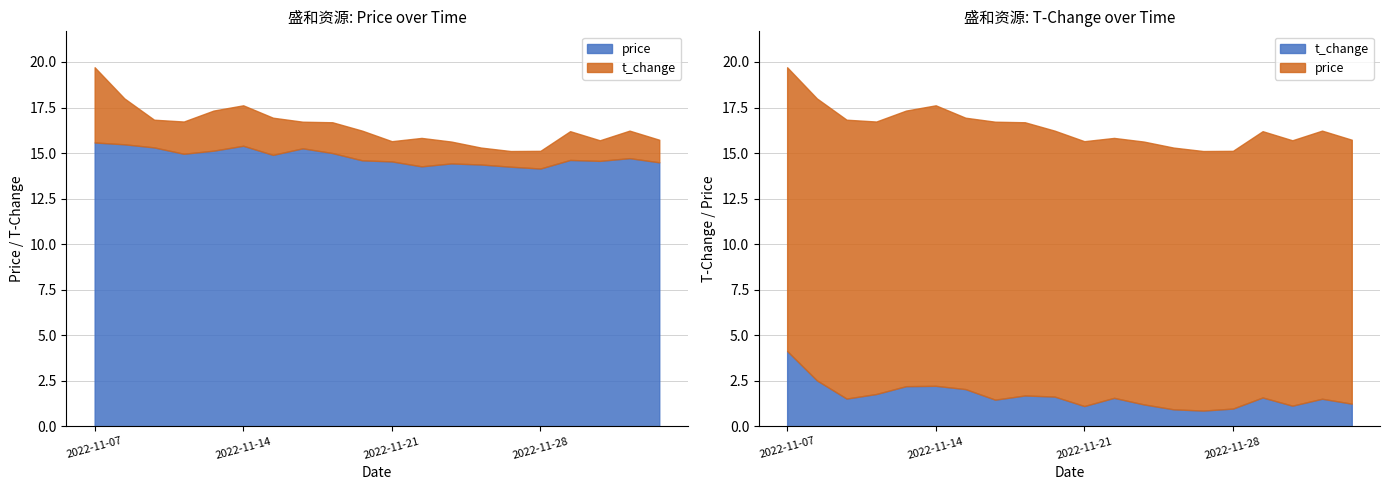

What is the sum of the t_change values at 2022-12-02 and 2022-11-17?

2.9